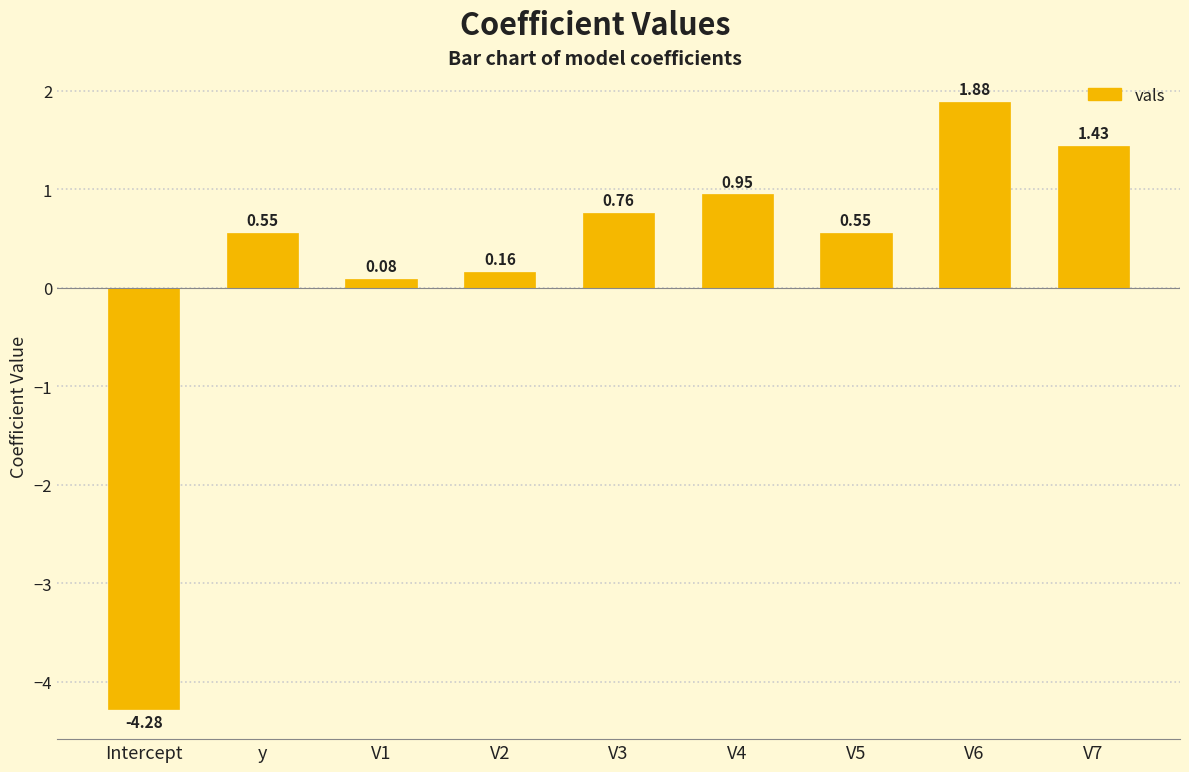

At which label is the value closest to -1?

V1